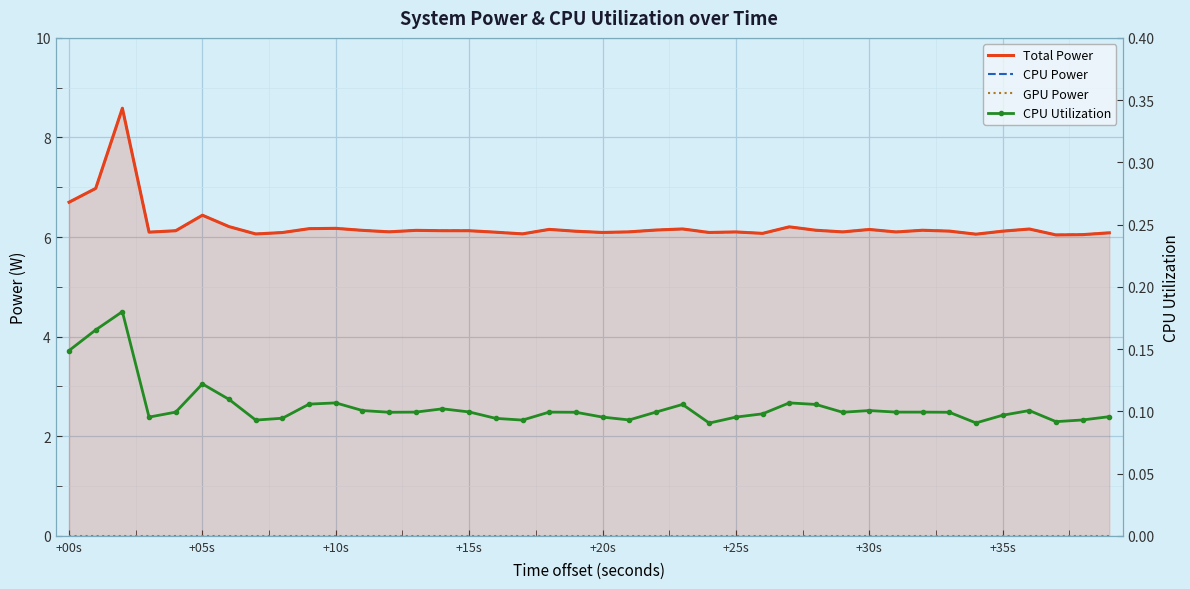

True or false: CPU Utilization has more than 1 interior local peaks.

True